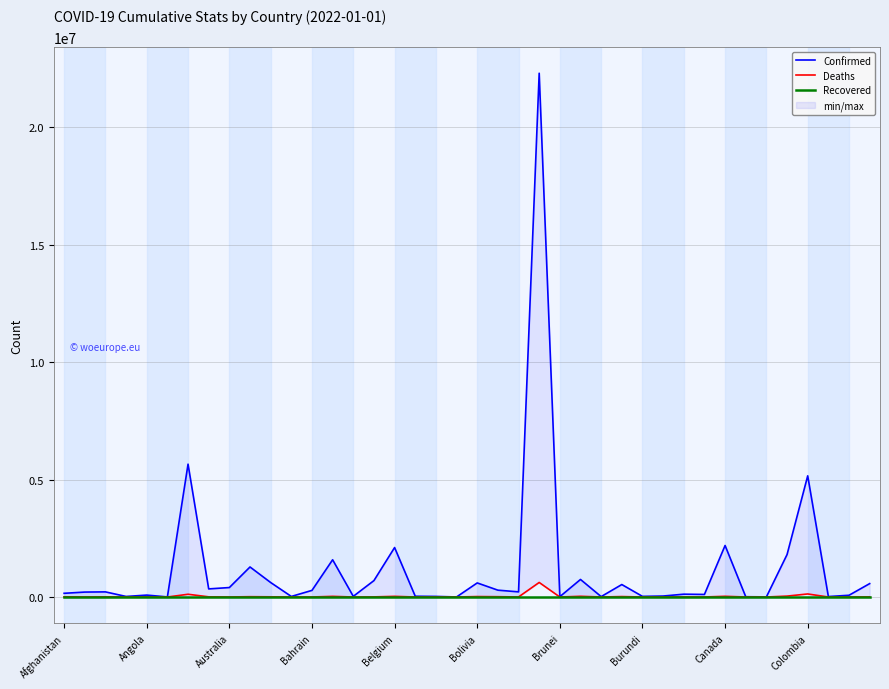

Between 21 and 34, which is larger?

21